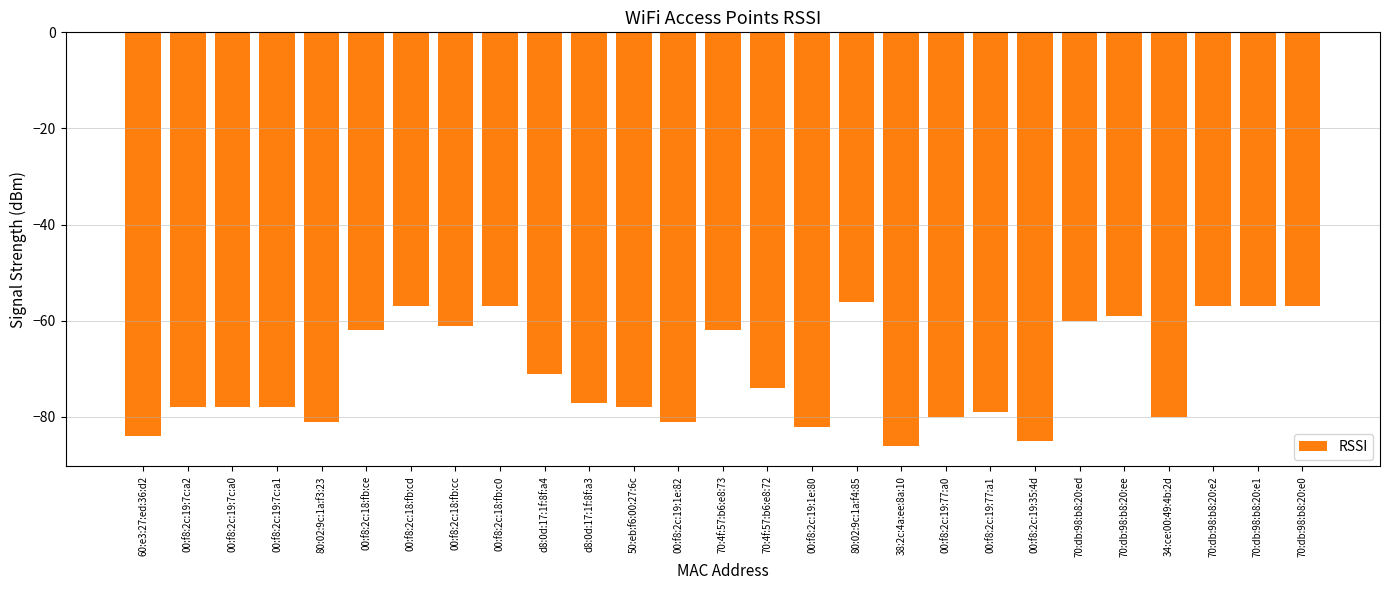

What is the approximate value at 34:ce:00:49:4b:2d, to the nearest 10?

-80